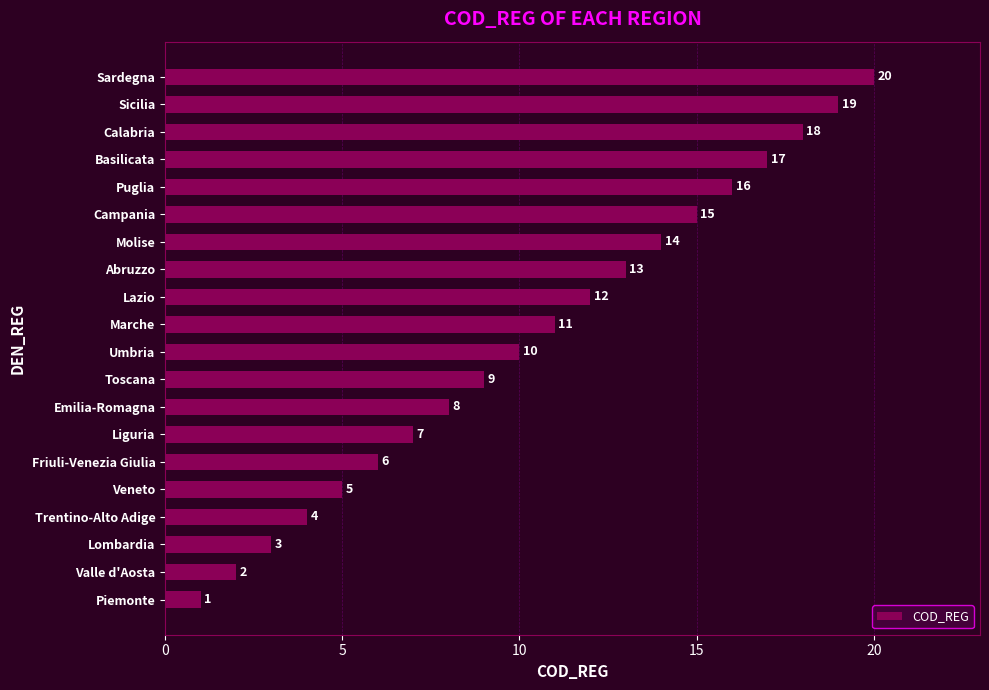

What is the ratio of the value at Calabria to the value at Umbria?

1.8